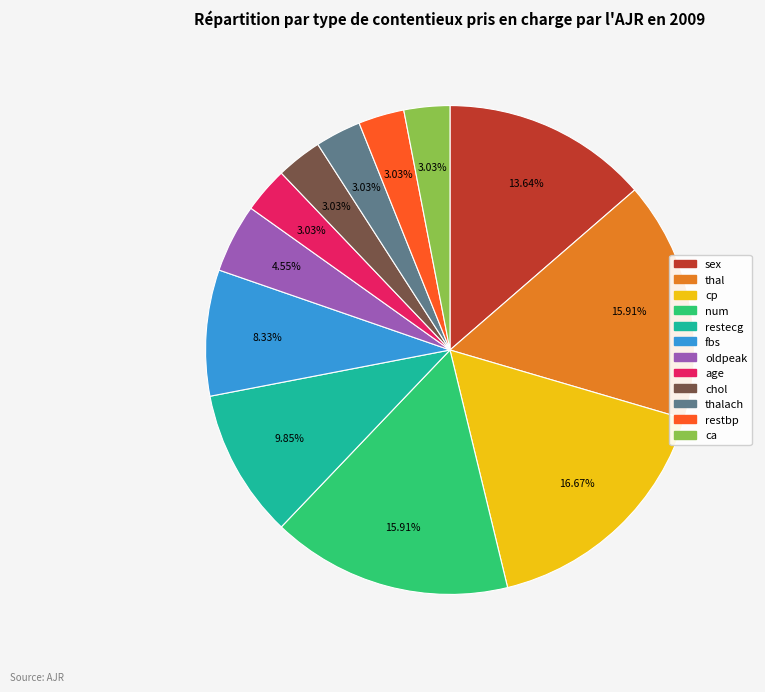

Does any single category account for the majority?

No